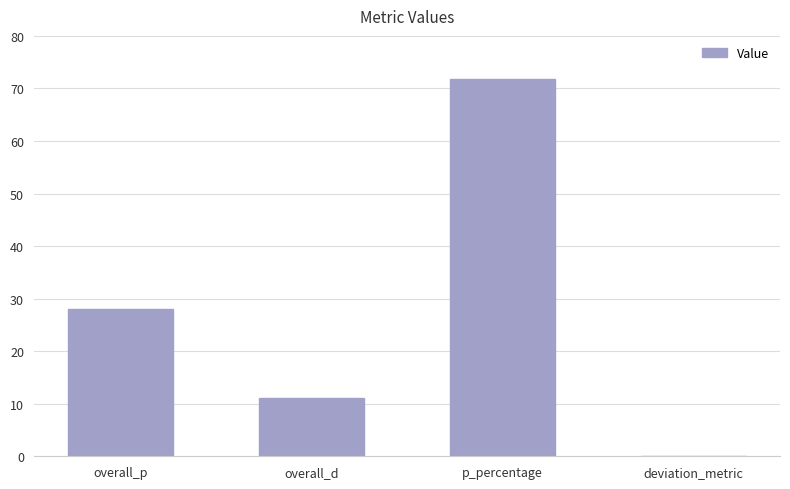

How many data points does each series have?

4